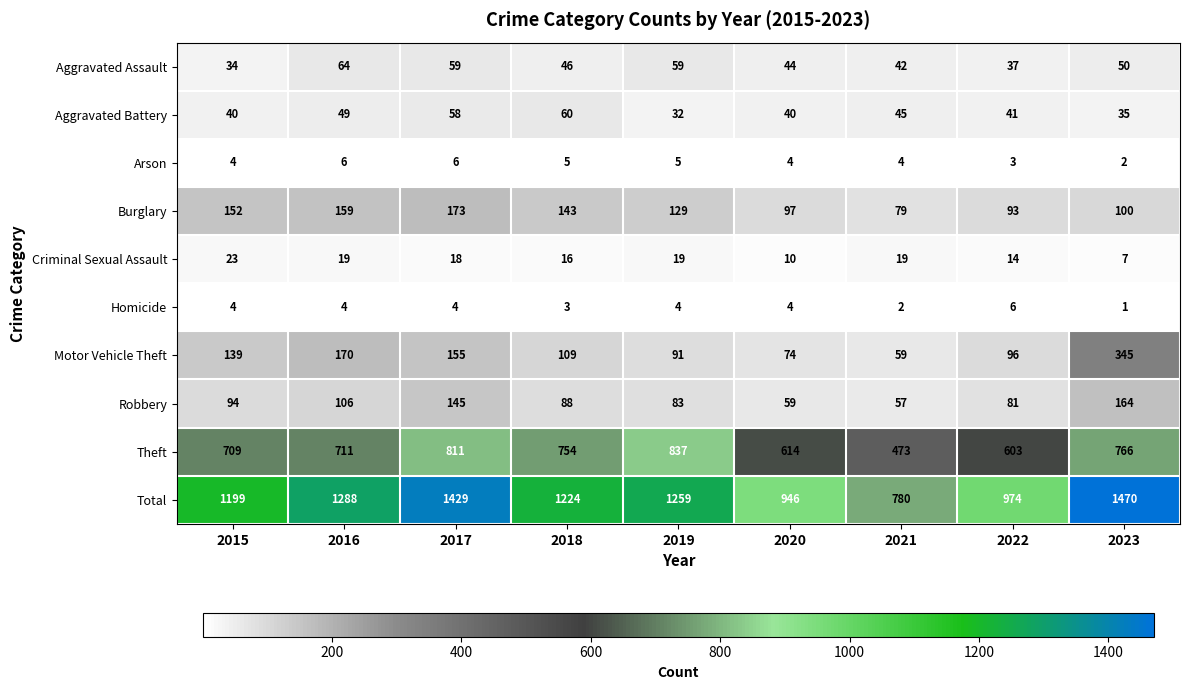

At which label does Motor Vehicle Theft first exceed 109?

2015